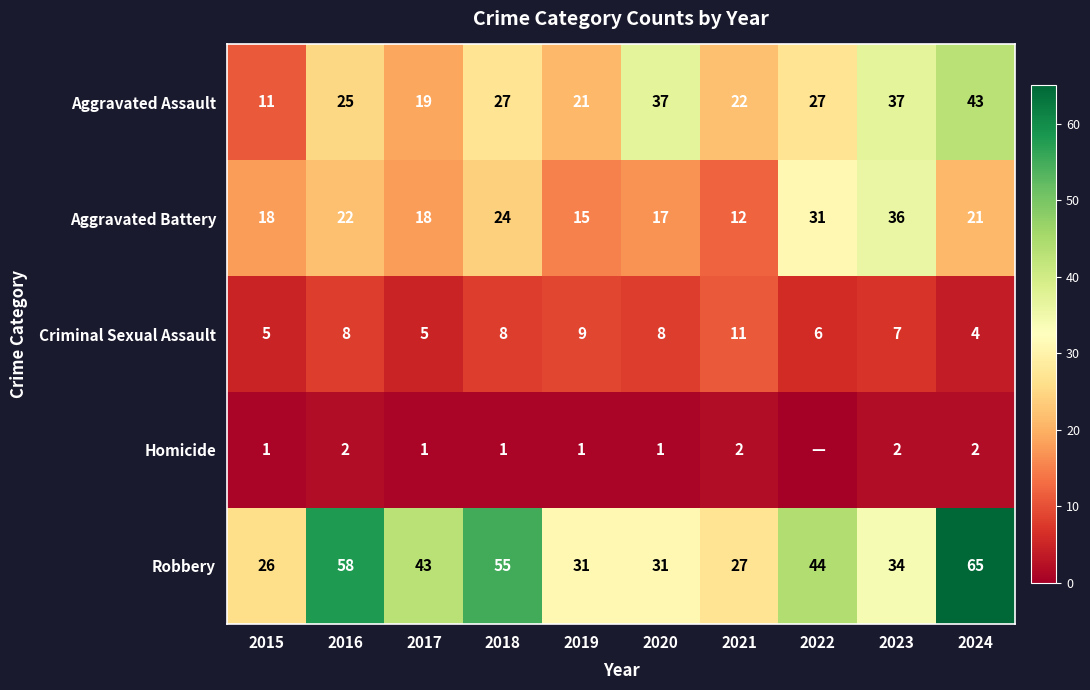

At which category is the sum across all series the highest?

2024